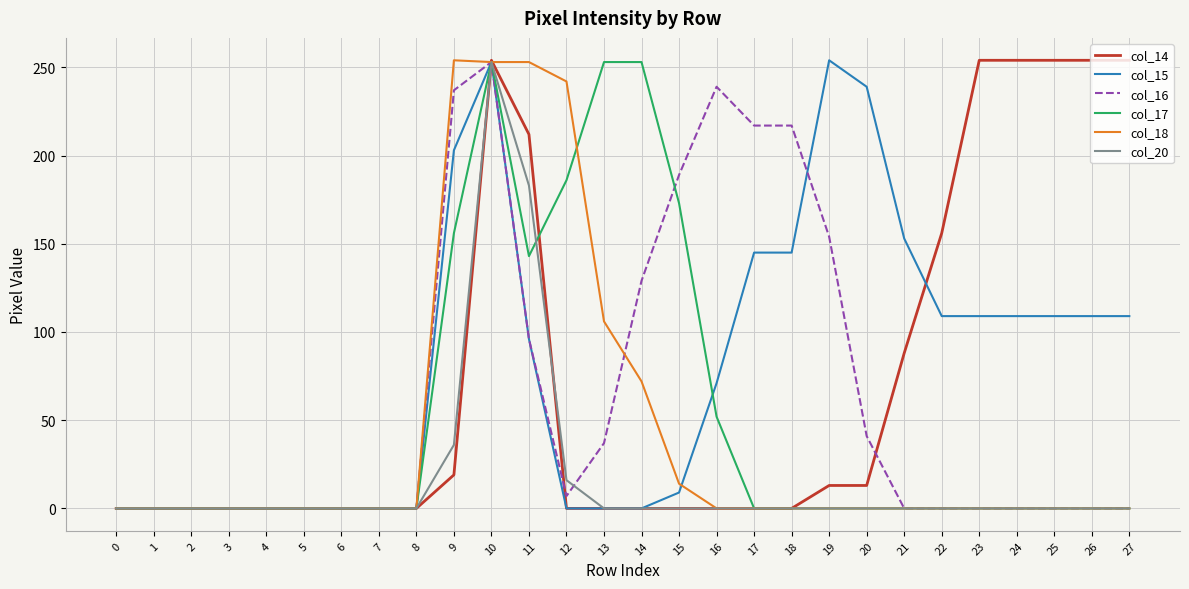

The col_16 series shows -118 at 24. True or false?

False